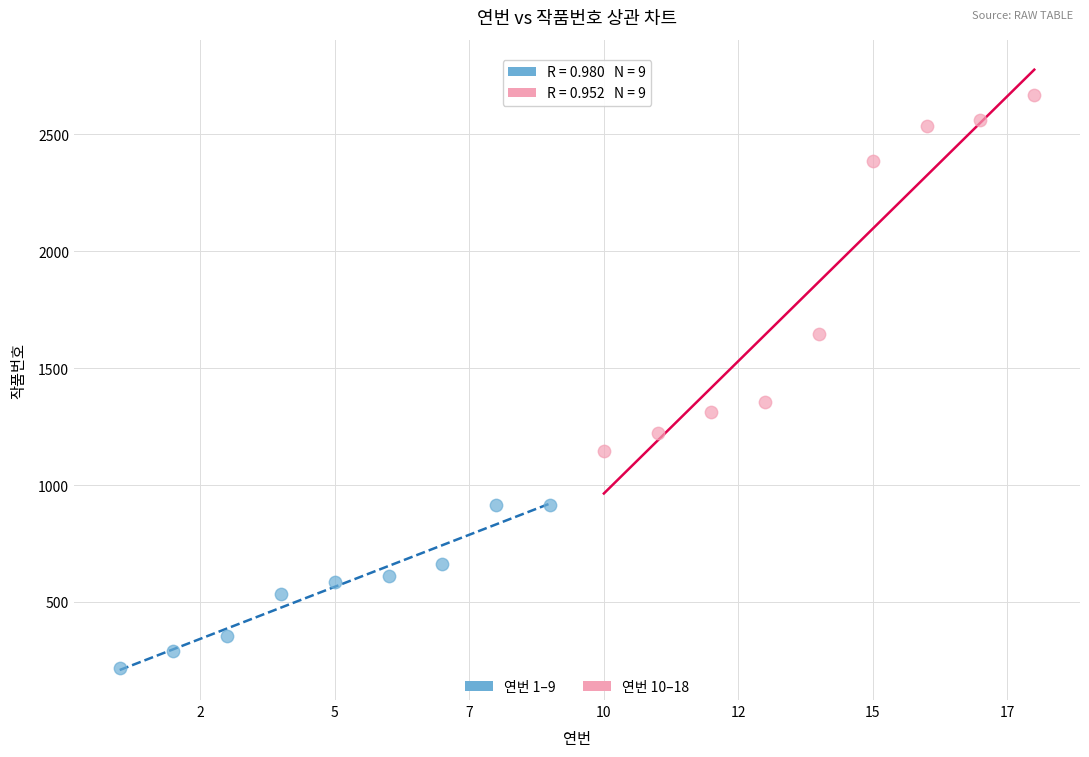

Which series reaches the maximum Y coordinate?

연번 10–18